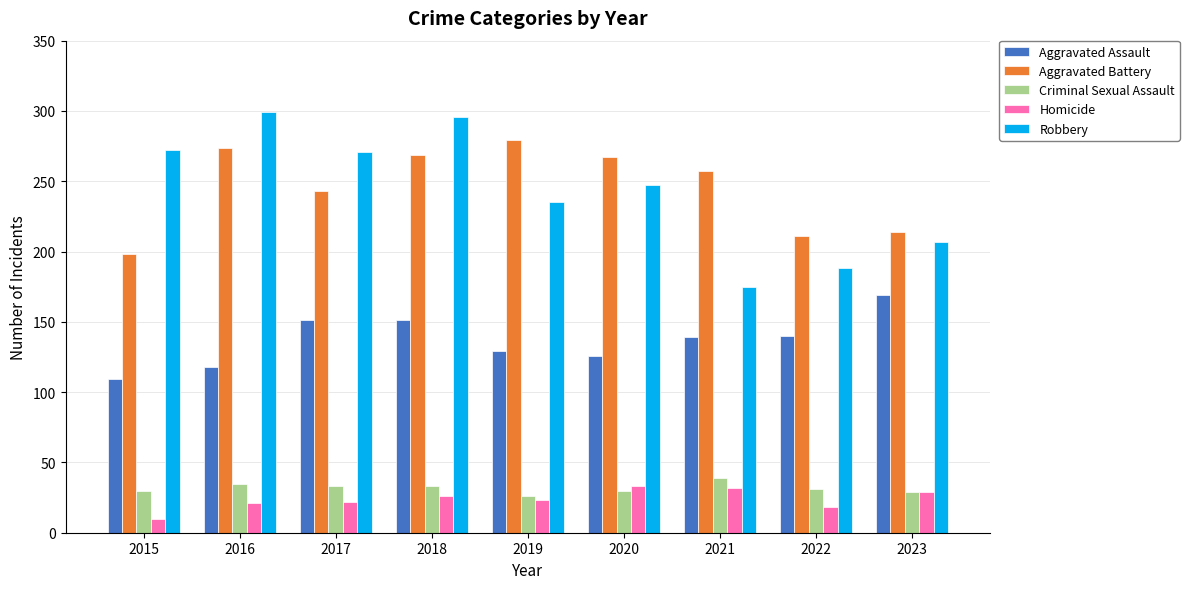

What is the maximum value for Homicide?

33